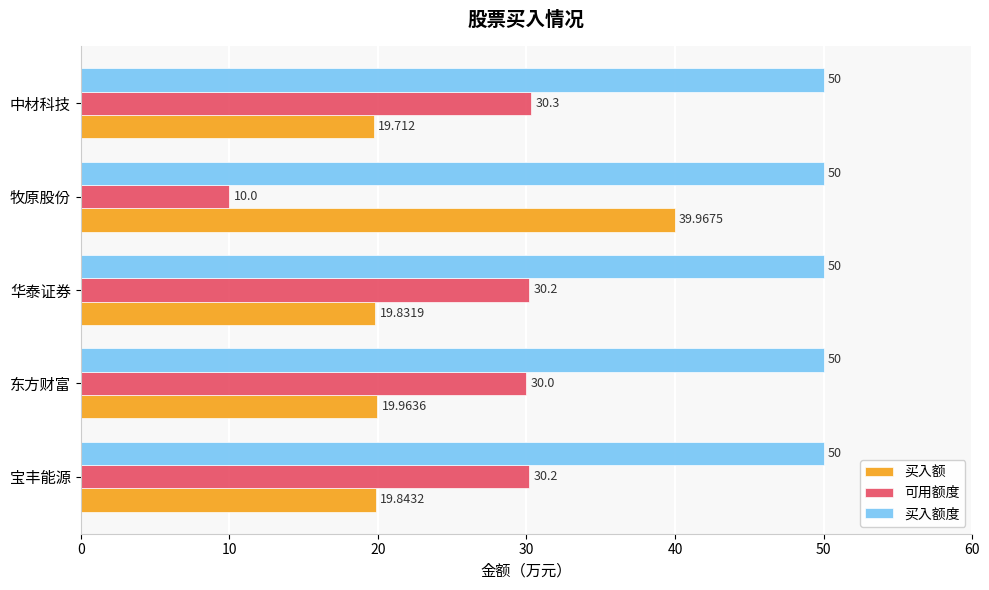

Which series has the largest range (max minus min)?

可用额度